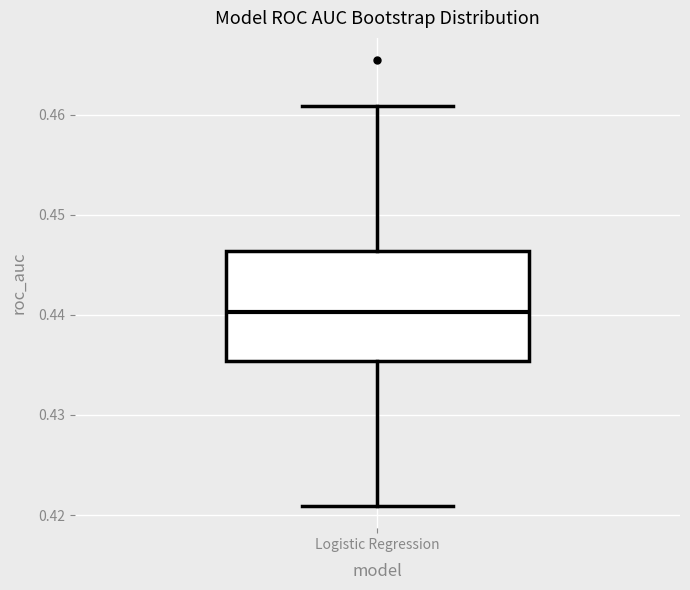

Transcribe this box plot: give where the median line is, the range the box spans, and where the two whiskers end, as read against the y-axis. The values are not printed on the chart, so give them approximately, as read against the axis.

median 0.440, box 0.435 to 0.446, whiskers 0.421 to 0.461